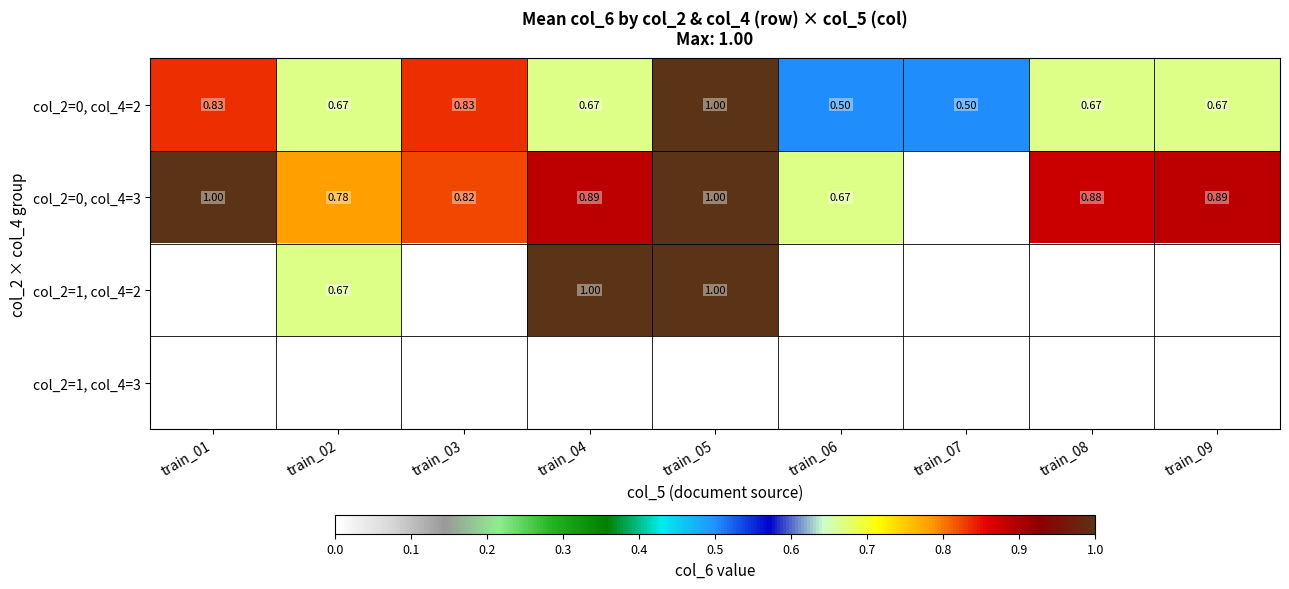

At which category does the chart reach its minimum across all series?

train_07